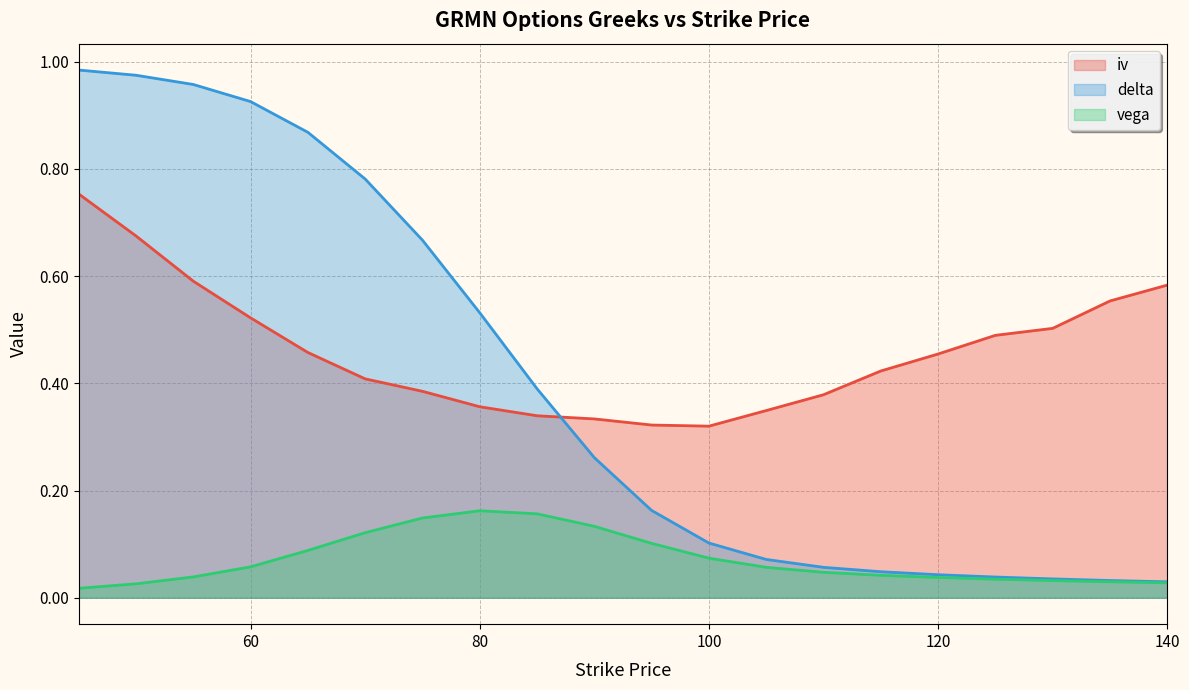

At which label does iv reach its minimum?

100